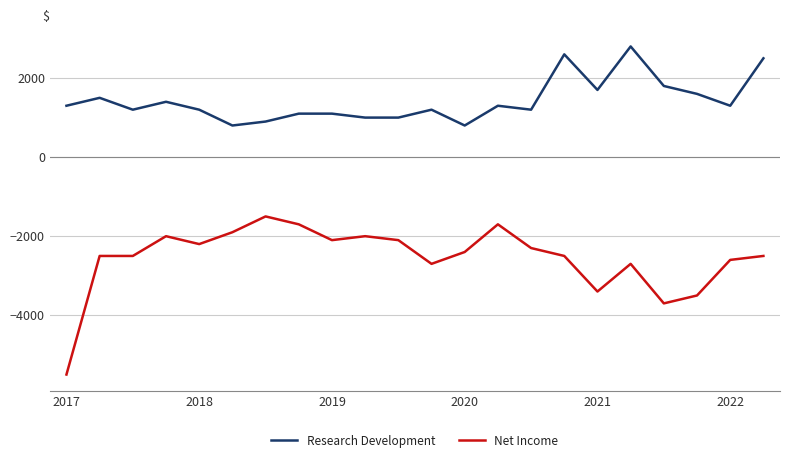

True or false: Net Income and Research Development cross at least once.

False